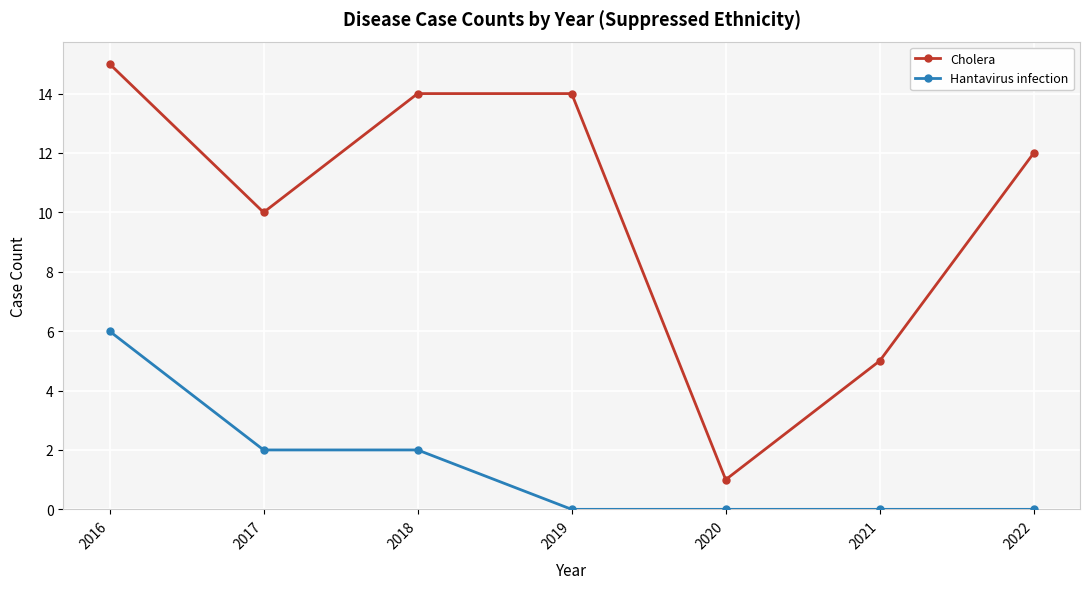

What is the highest value of the Hantavirus infection series?

6